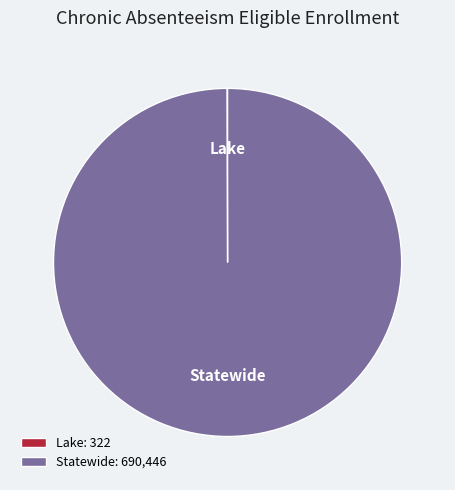

Is it true that Statewide is 100% of the pie?

True